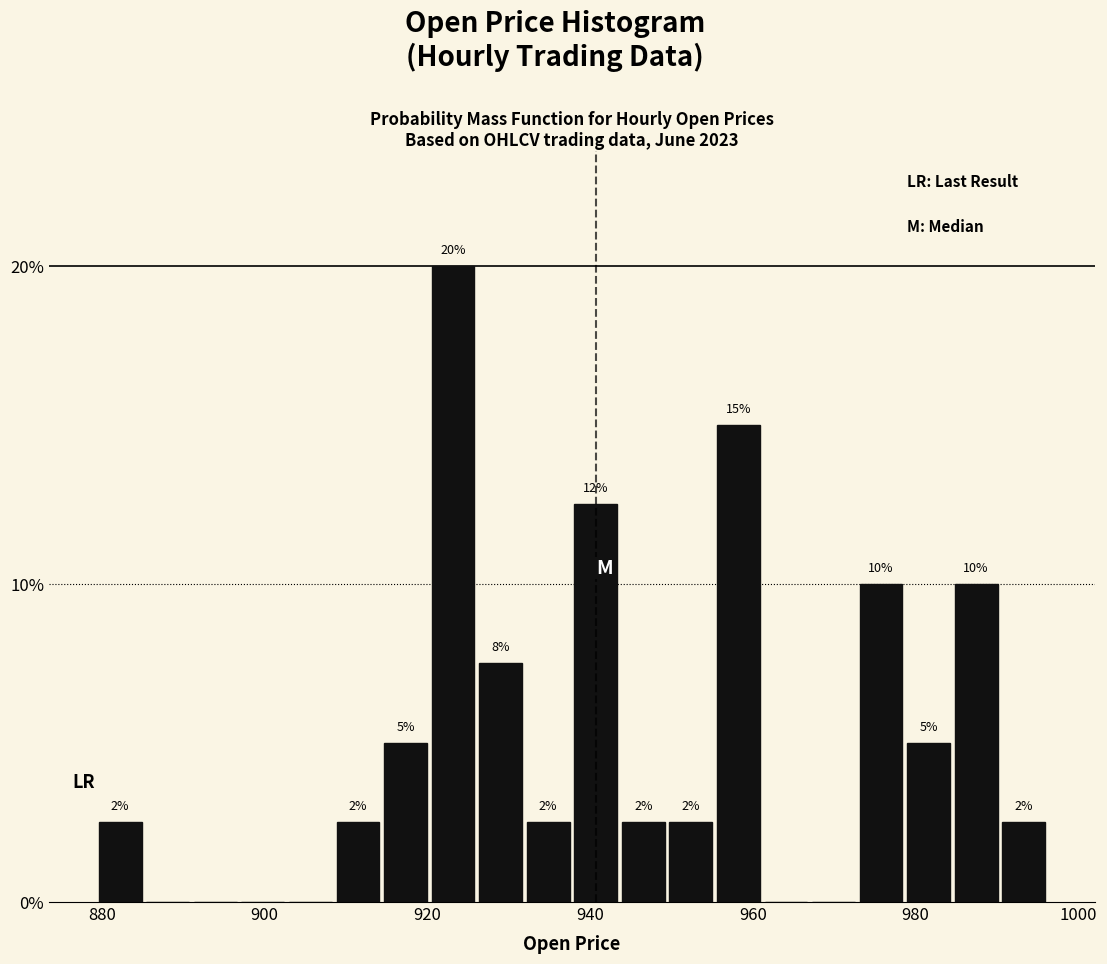

Around what value on the x-axis is the tallest bar? Give the approximate position of its centre, as read against the axis.

924